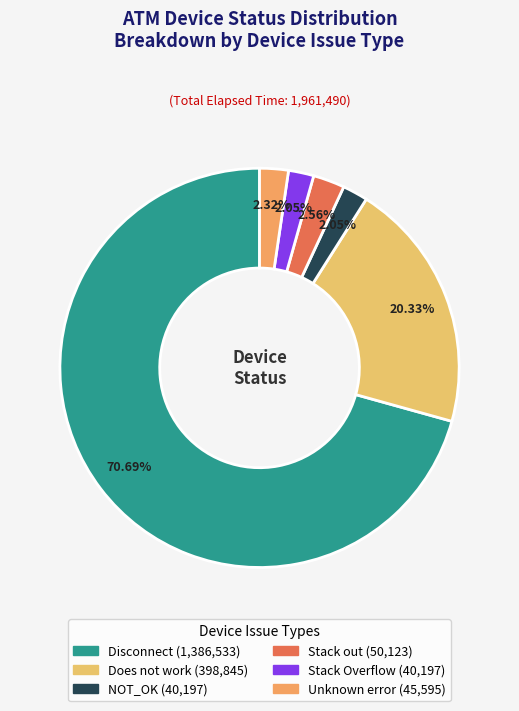

Which category accounts for the majority?

Disconnect